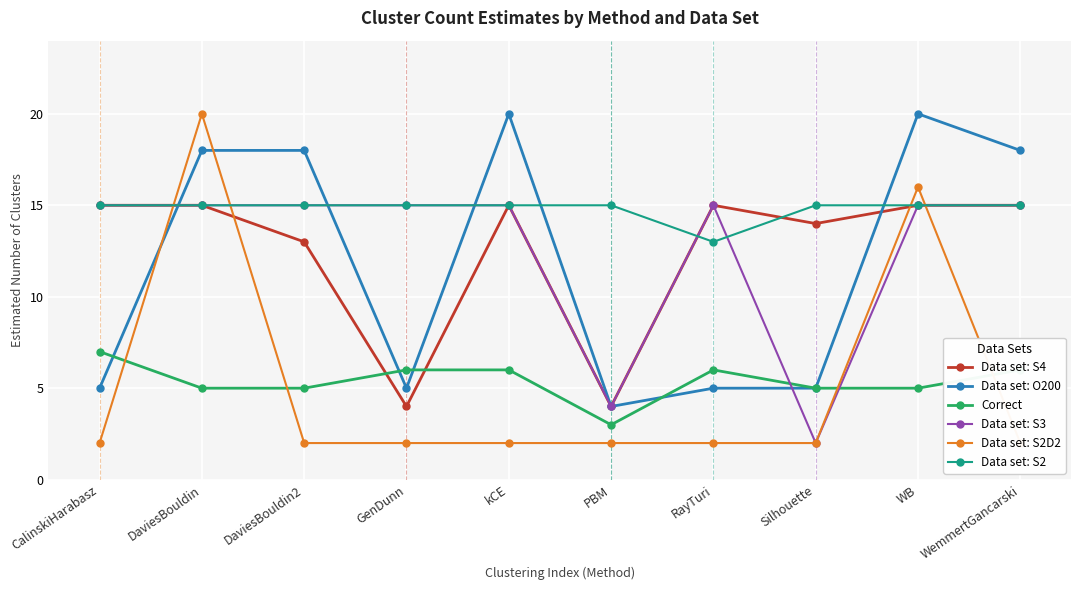

What is the value of the Data set: S2 point at the 7th from the left?

13